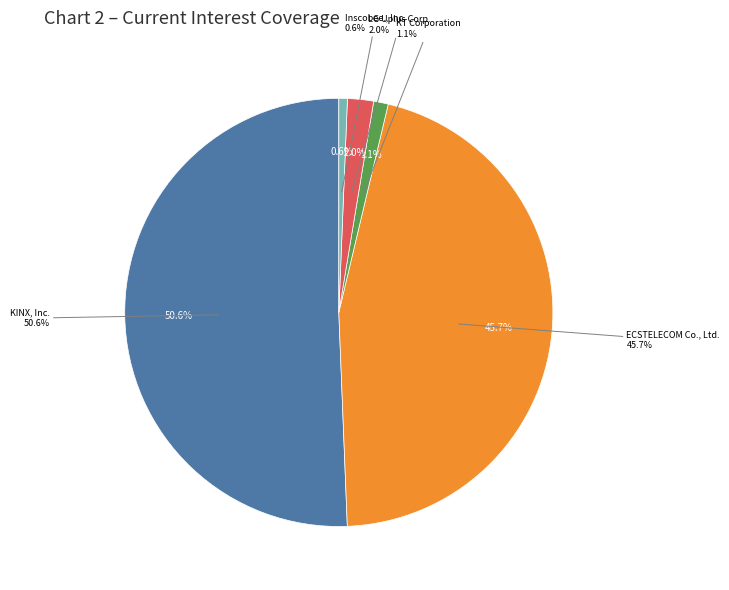

Does KINX, Inc. represent more than half of the total?

Yes